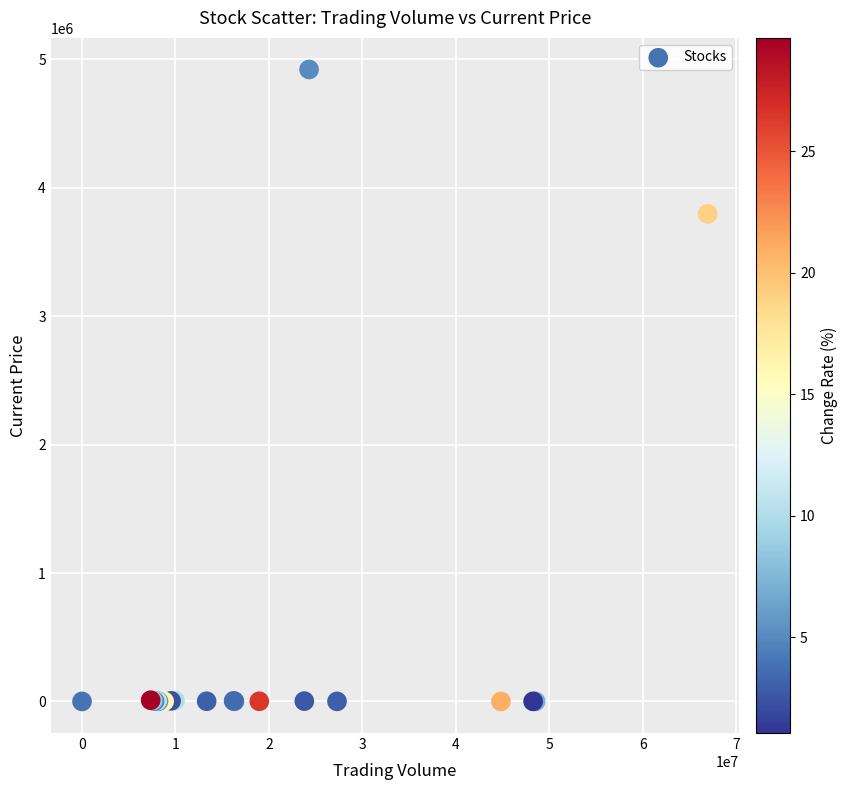

What Y value in the scatter plot is closest to 2460201?

3795610